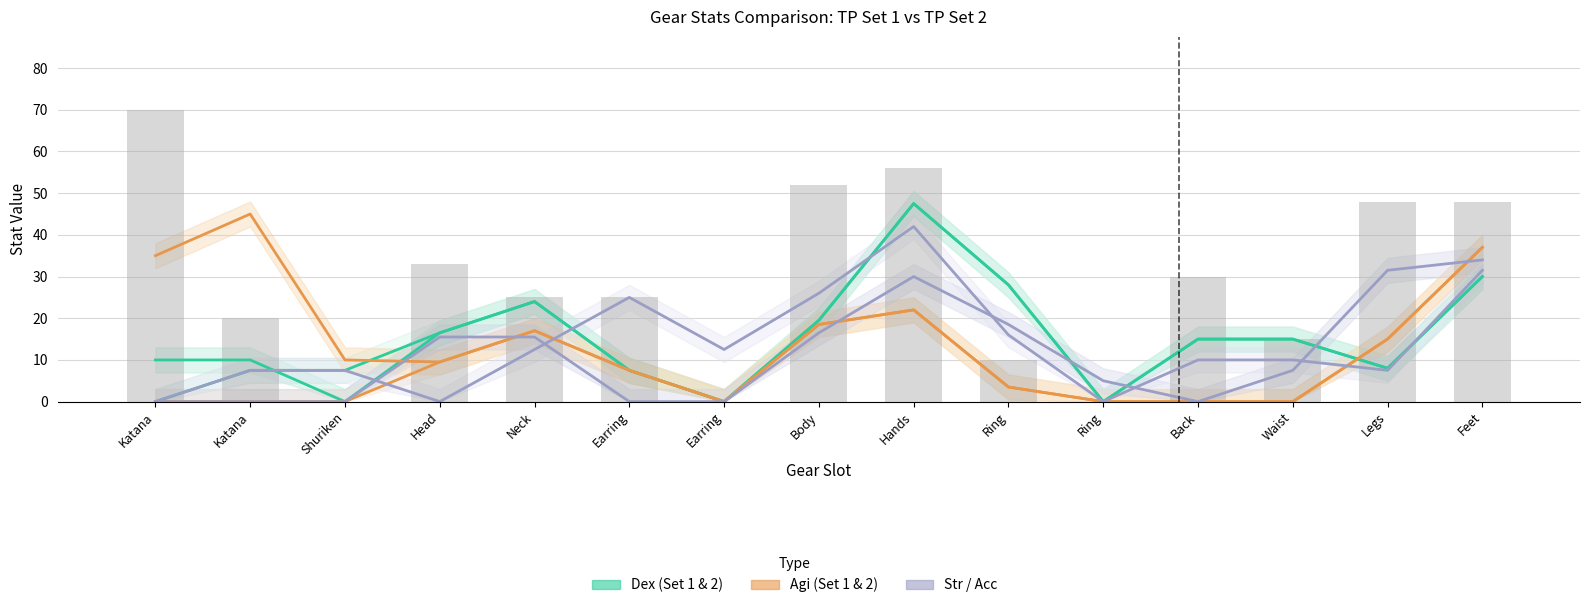

Which series has the largest range (max minus min)?

Dex_Set1